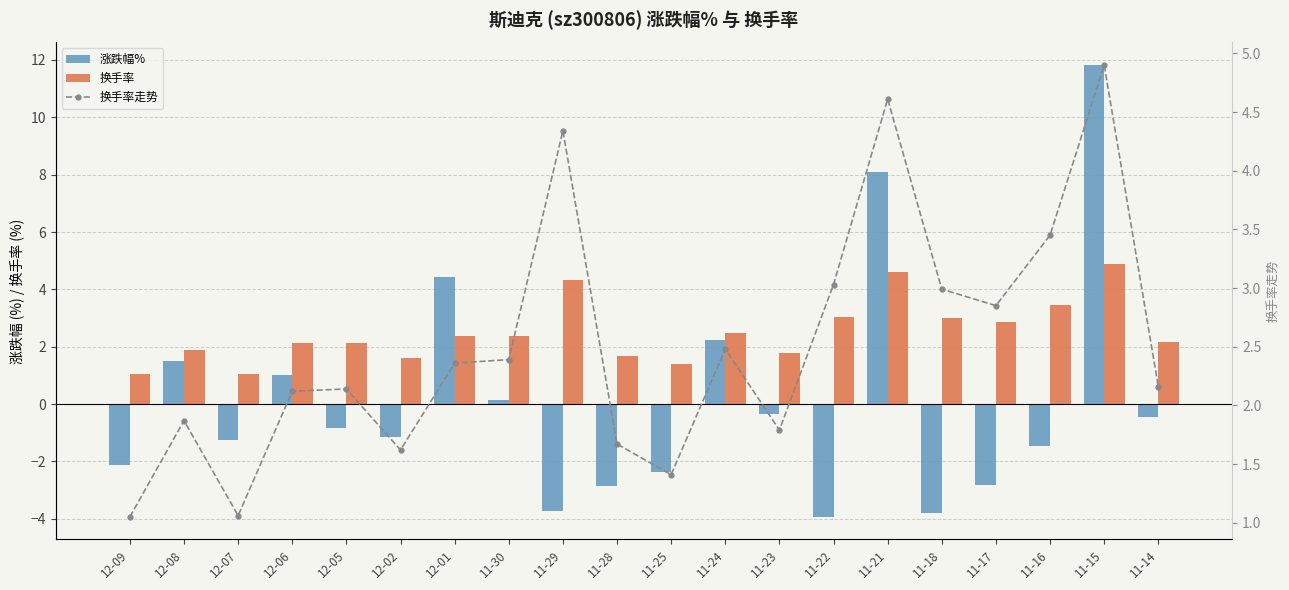

Which series has the widest spread of values?

涨跌幅%